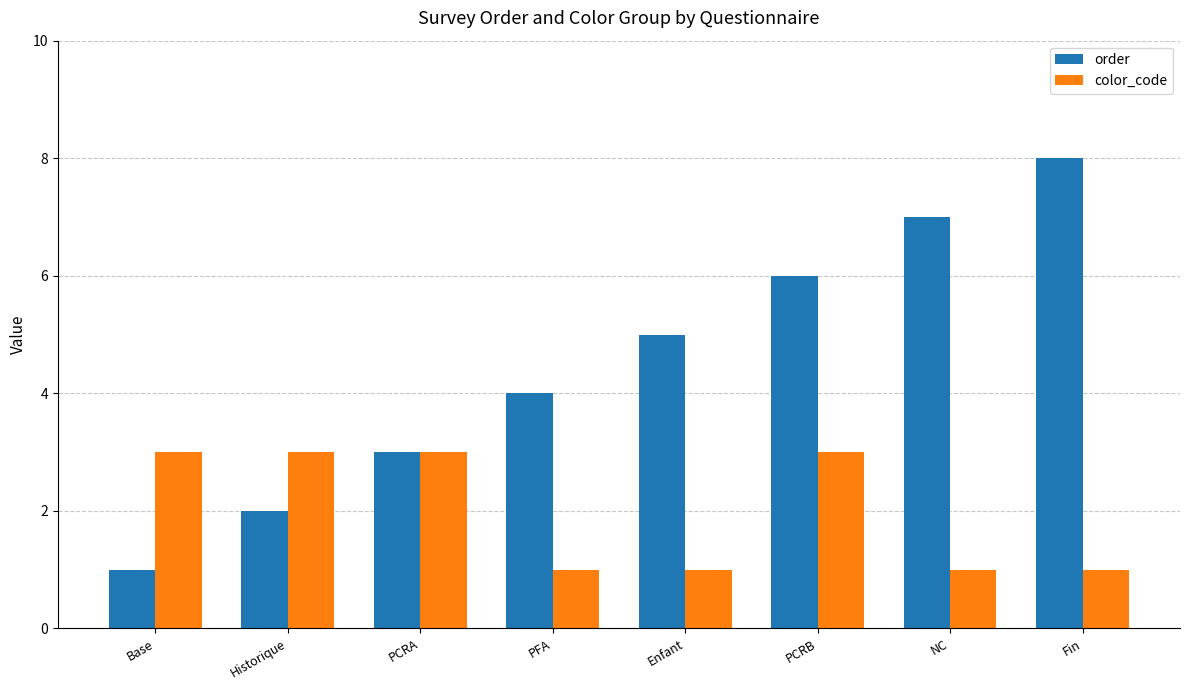

At which category does the chart reach its peak across all series?

Fin